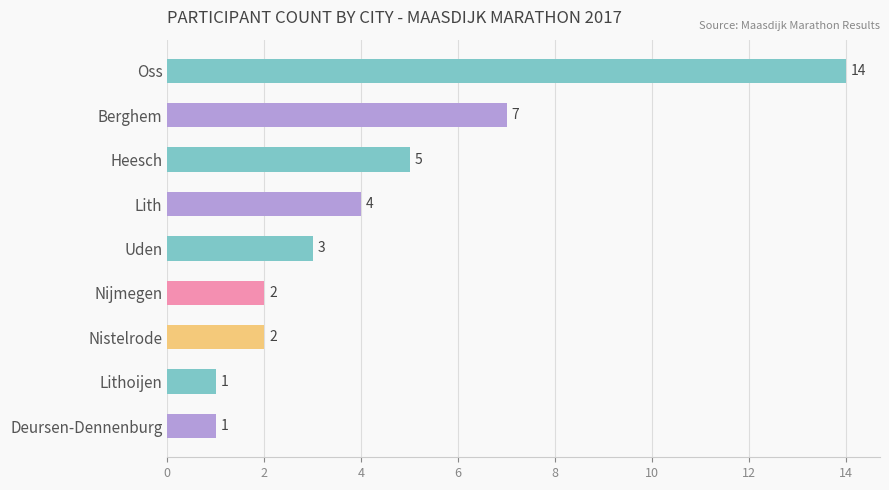

What is the change in value from Heesch to Nistelrode?

-3